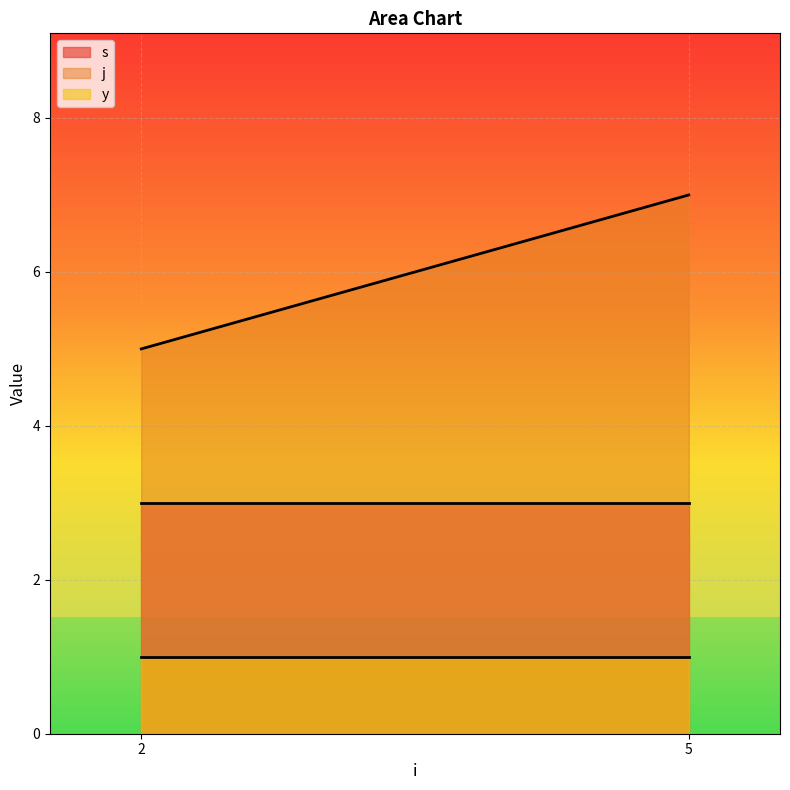

True or false: j has a value of 7 at 5.

True